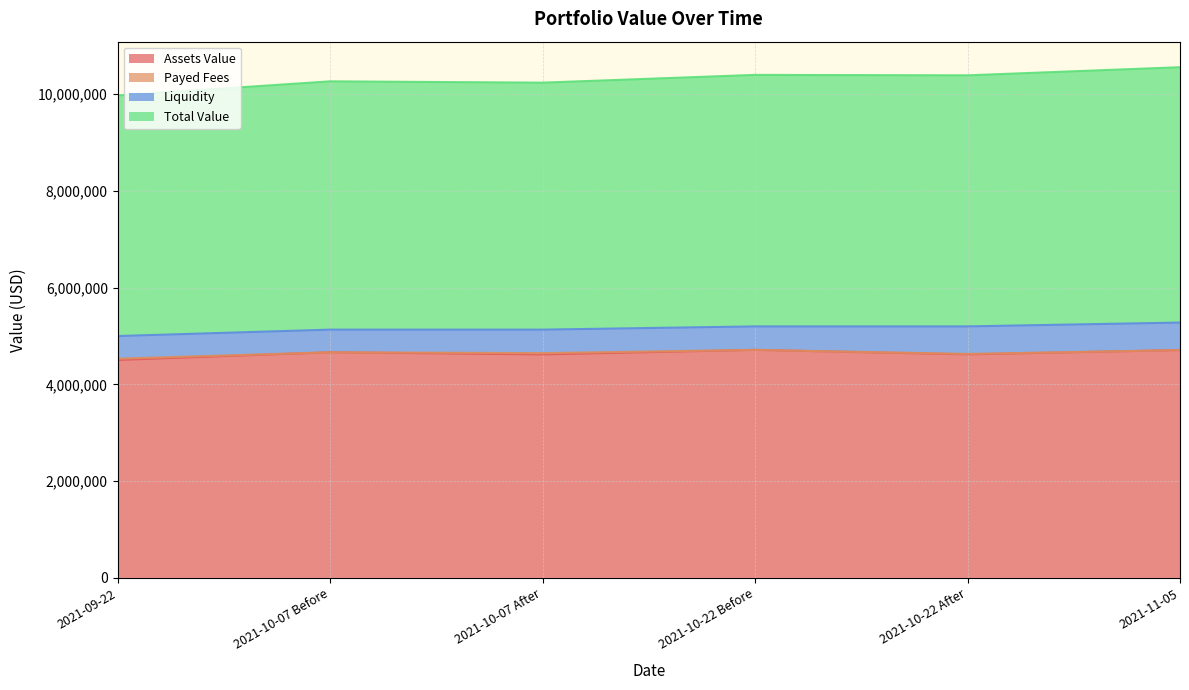

The value of Total Value at 2021-10-22 After is 3907315.9. True or false?

False